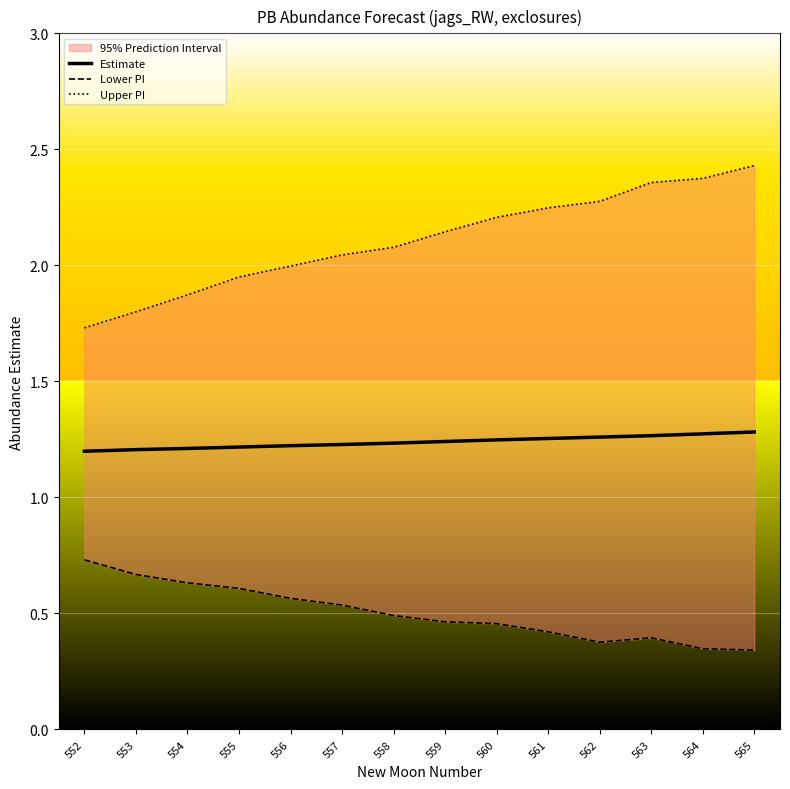

Is this an area chart (filled region under the line)?

No